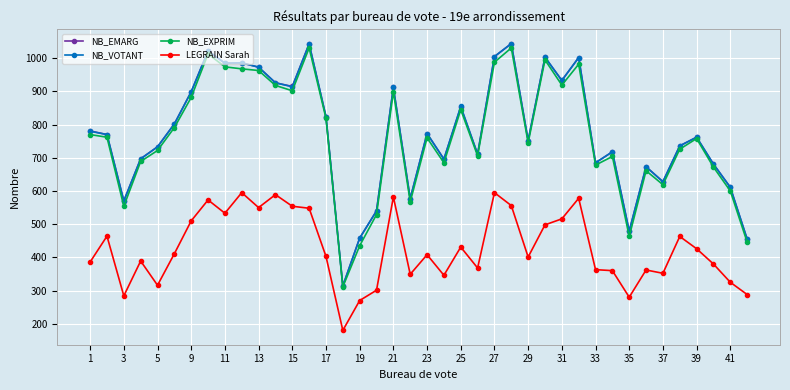

True or false: NB_EXPRIM and LEGRAIN Sarah intersect in this chart.

False